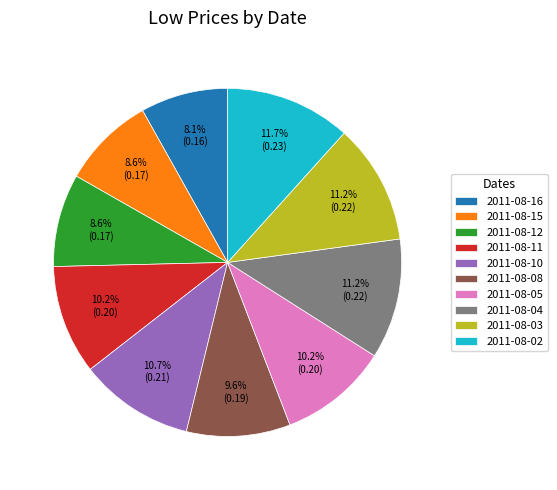

Which has a higher value, 2011-08-16 or 2011-08-03?

2011-08-03